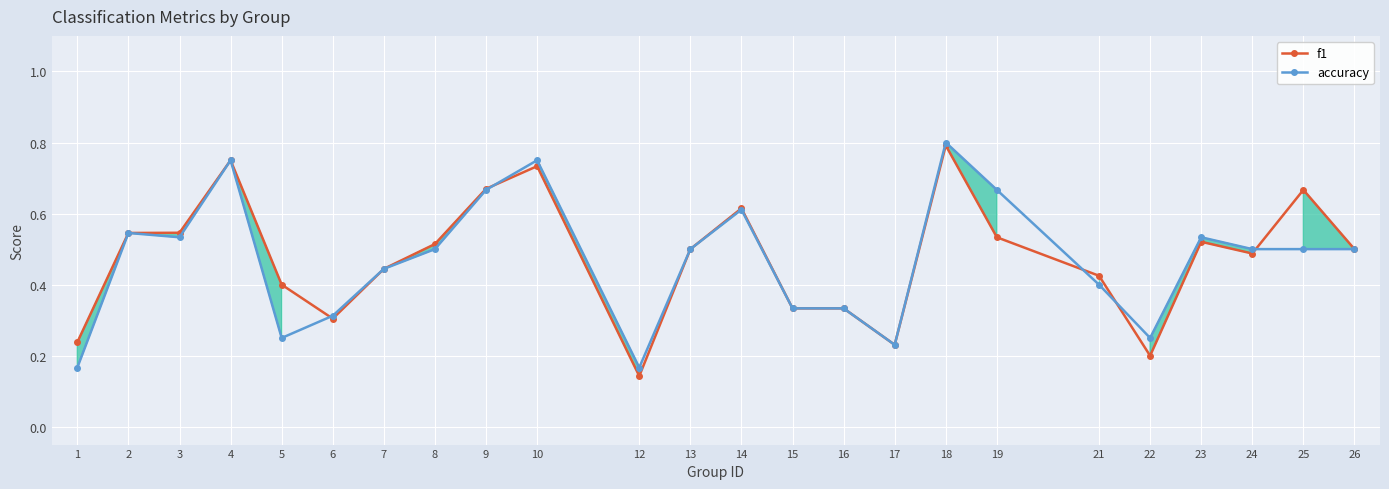

Which category has the highest value in the accuracy series?

18